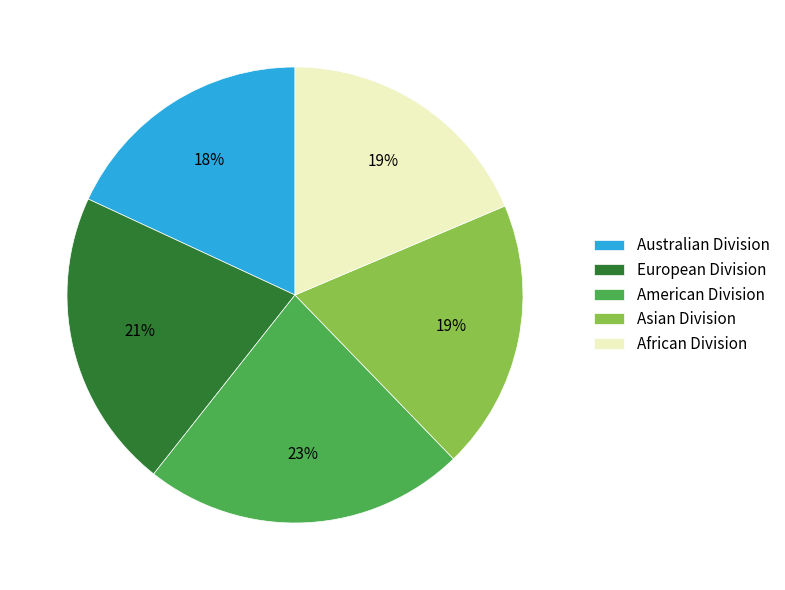

To the nearest percent, what portion does Asian Division represent?

19%